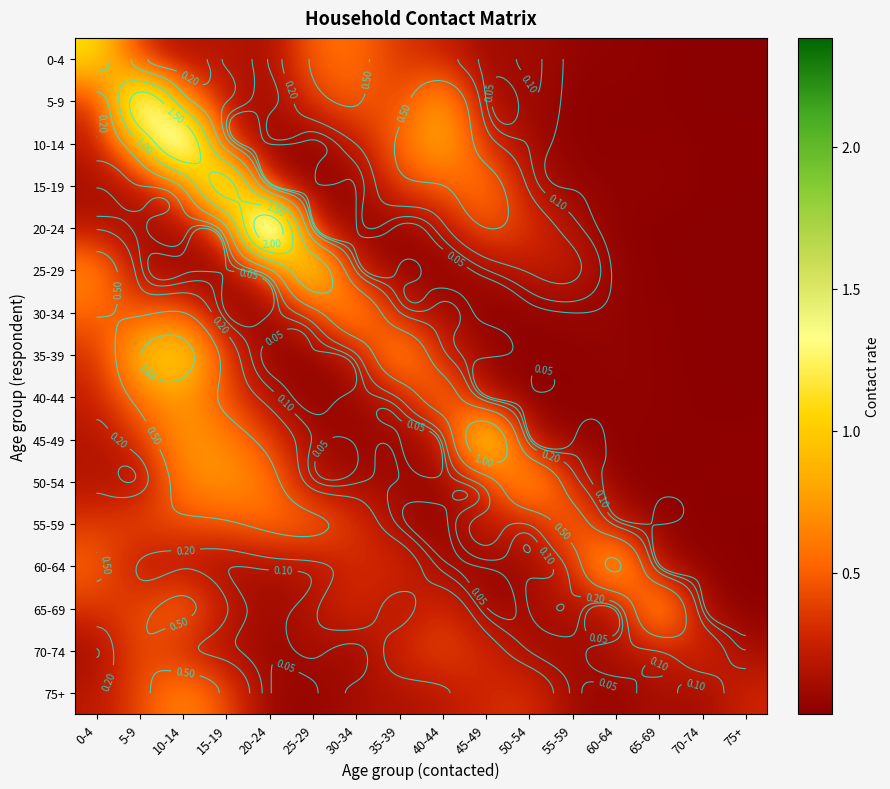

What is the maximum value for 70-74?

0.5